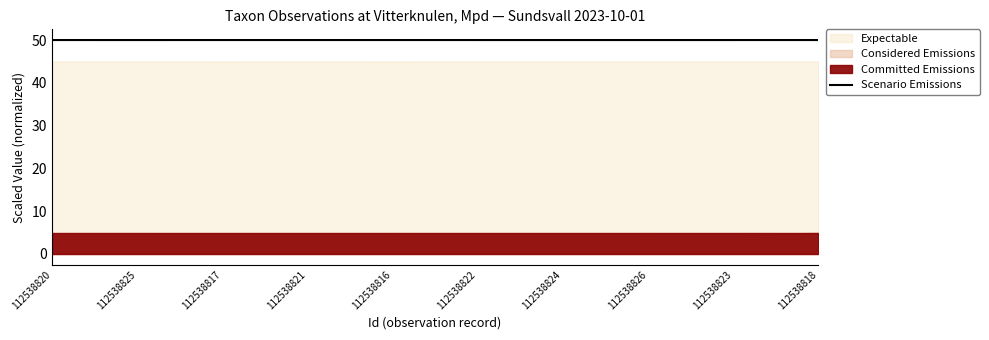

Where is the first local maximum?

112538817